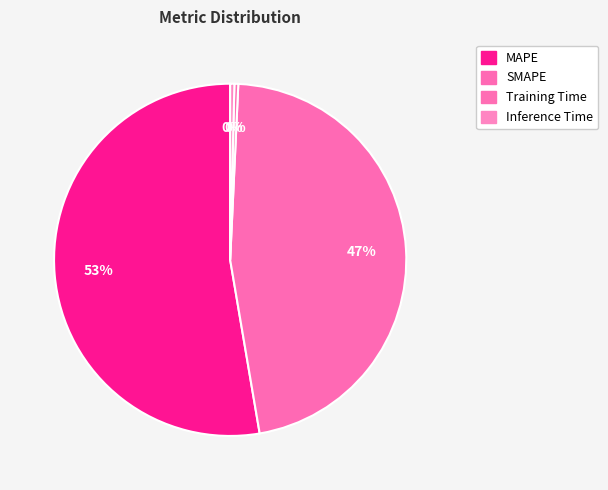

To the nearest percent, what percentage of the pie is SMAPE?

47%